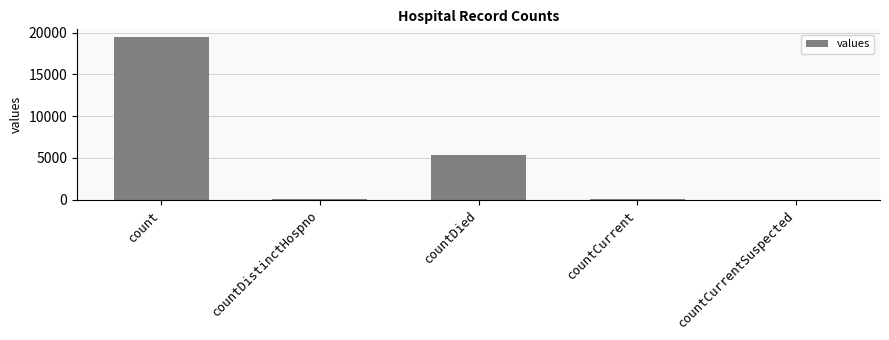

Which category has the highest value across all series?

count